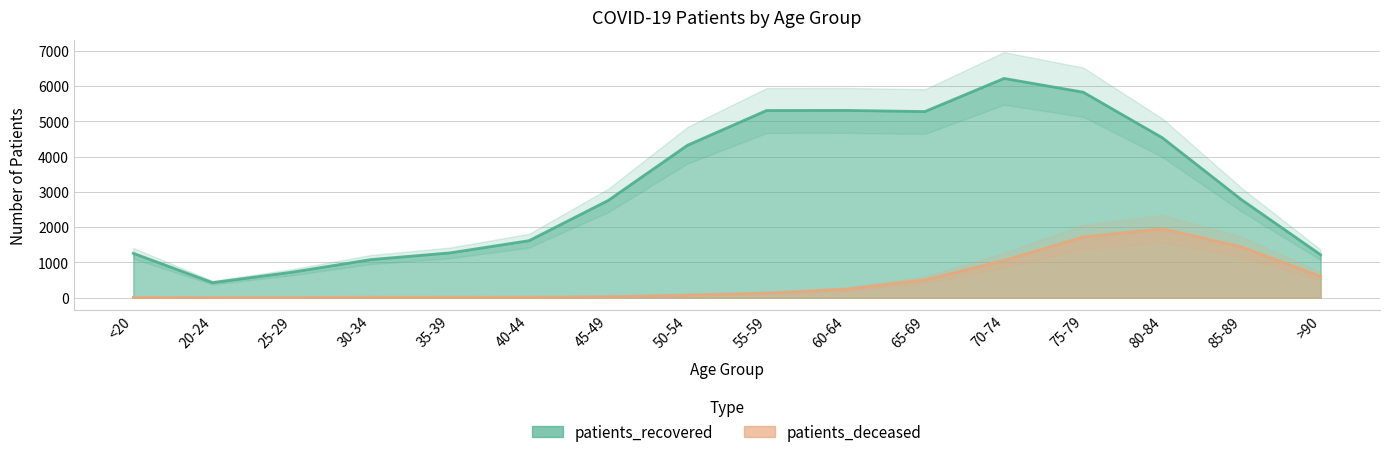

At which category does the chart reach its peak across all series?

70-74